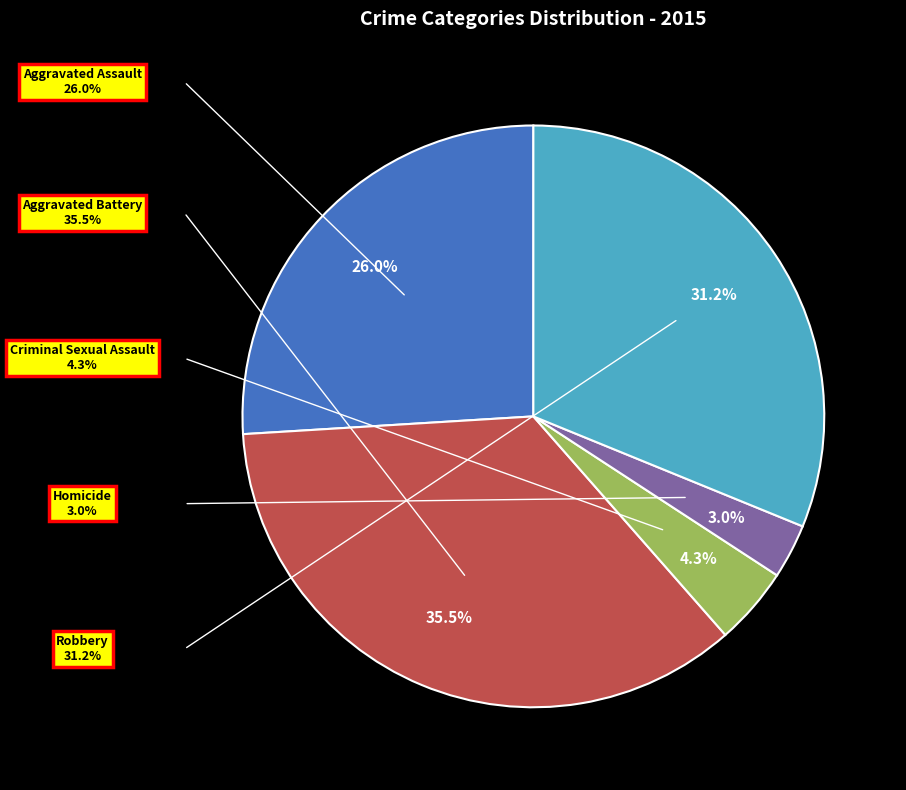

Which slice is the largest?

Aggravated Battery